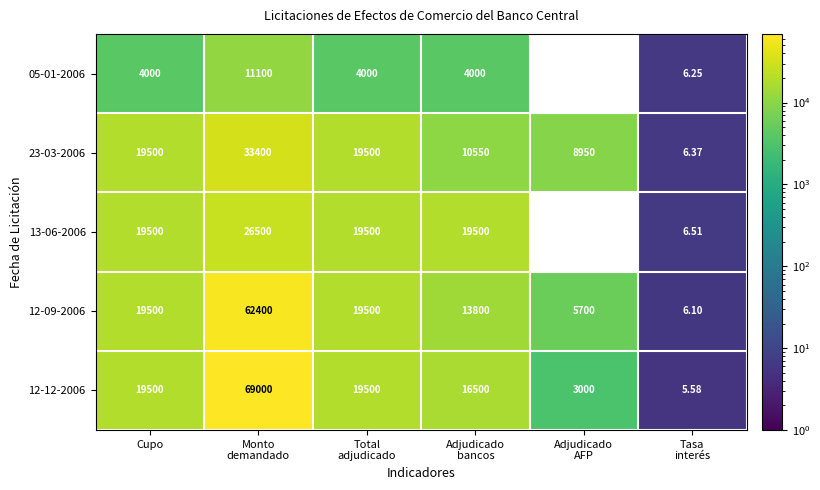

At which category is the sum across all series the highest?

Monto
demandado